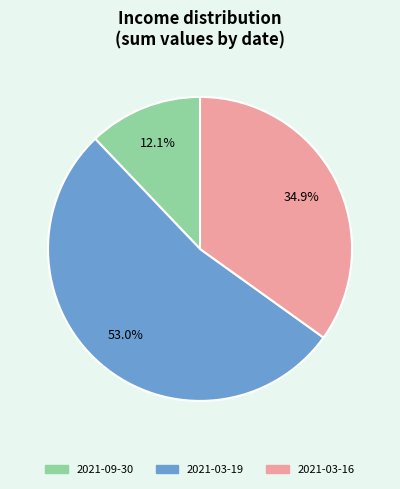

Which category accounts for the majority?

2021-03-19